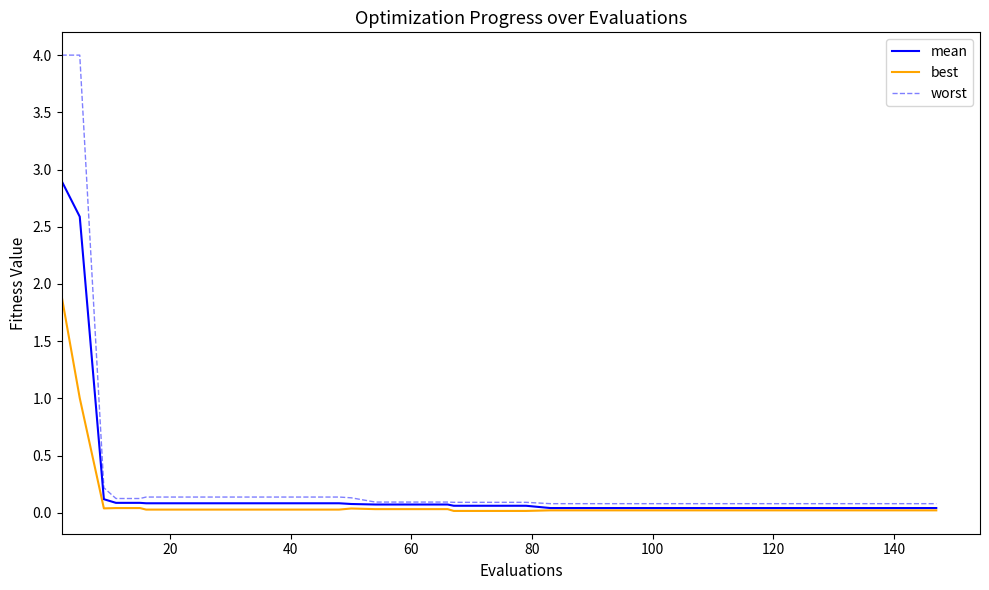

Which series has the largest total across all categories?

worst